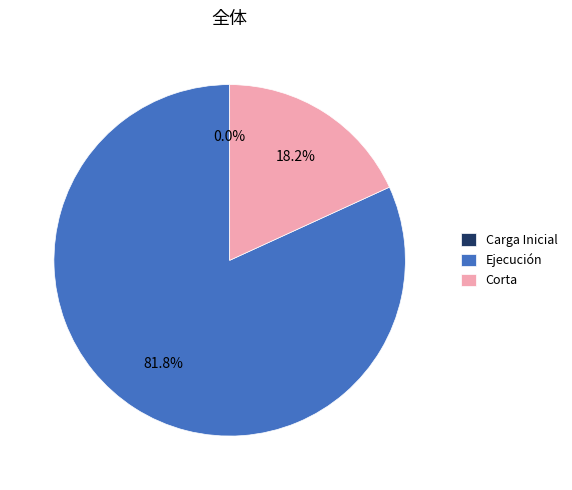

To the nearest percent, what is the combined percentage of Corta and Ejecución?

100%